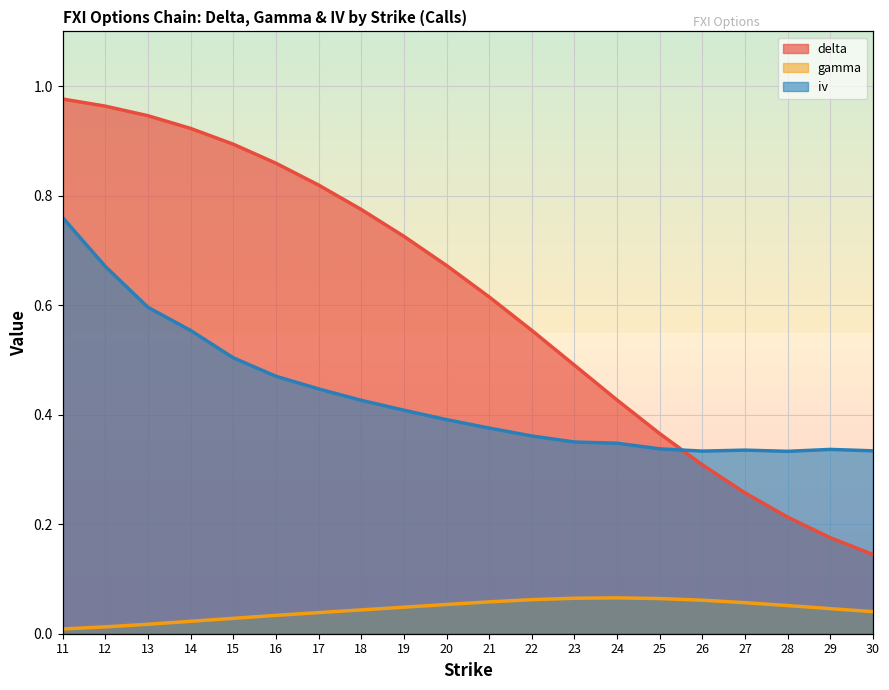

Which series has the largest total across all categories?

delta